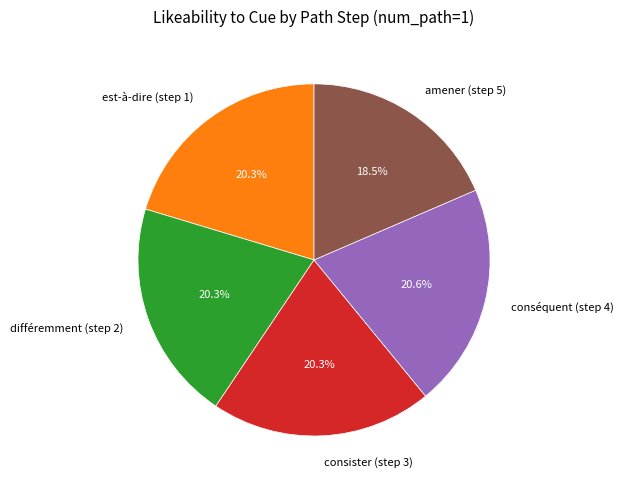

What portion of the pie excludes différemment (step 2)?

79.7%